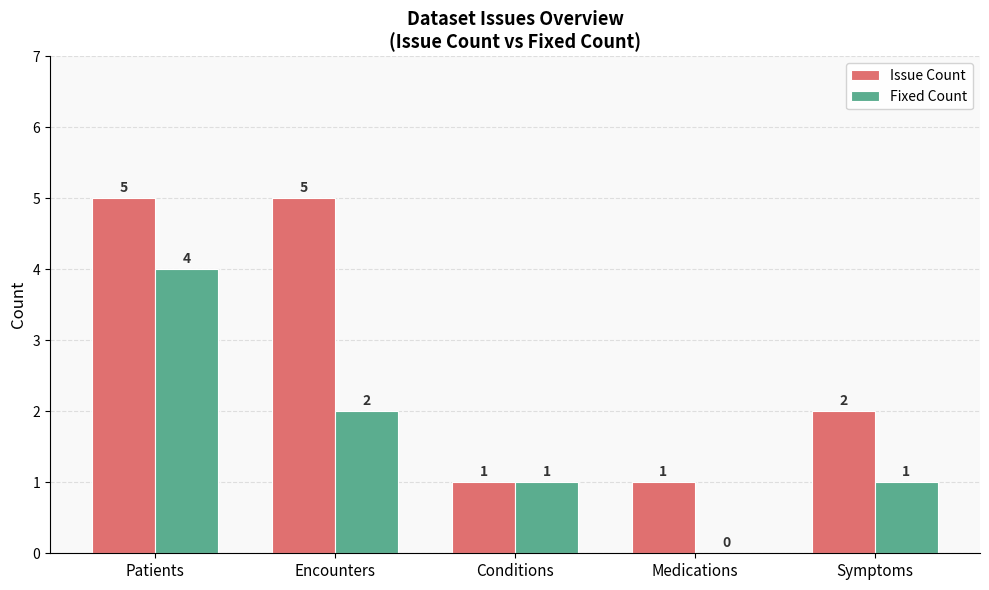

The value of Issue Count at Patients is 5. True or false?

True